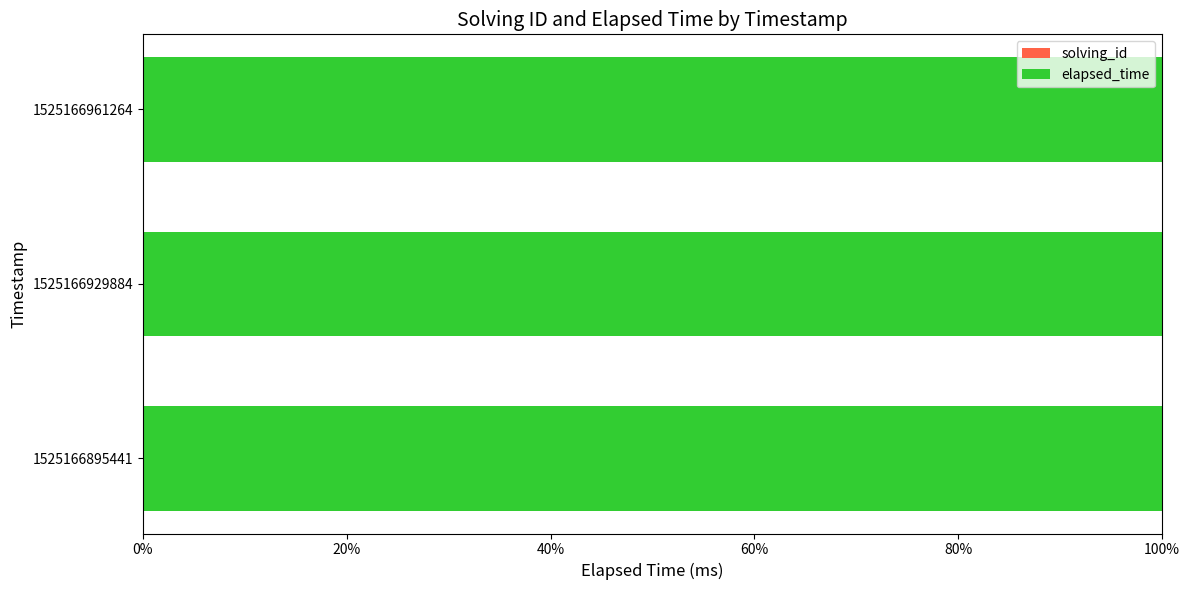

Which series has the largest total across all categories?

elapsed_time